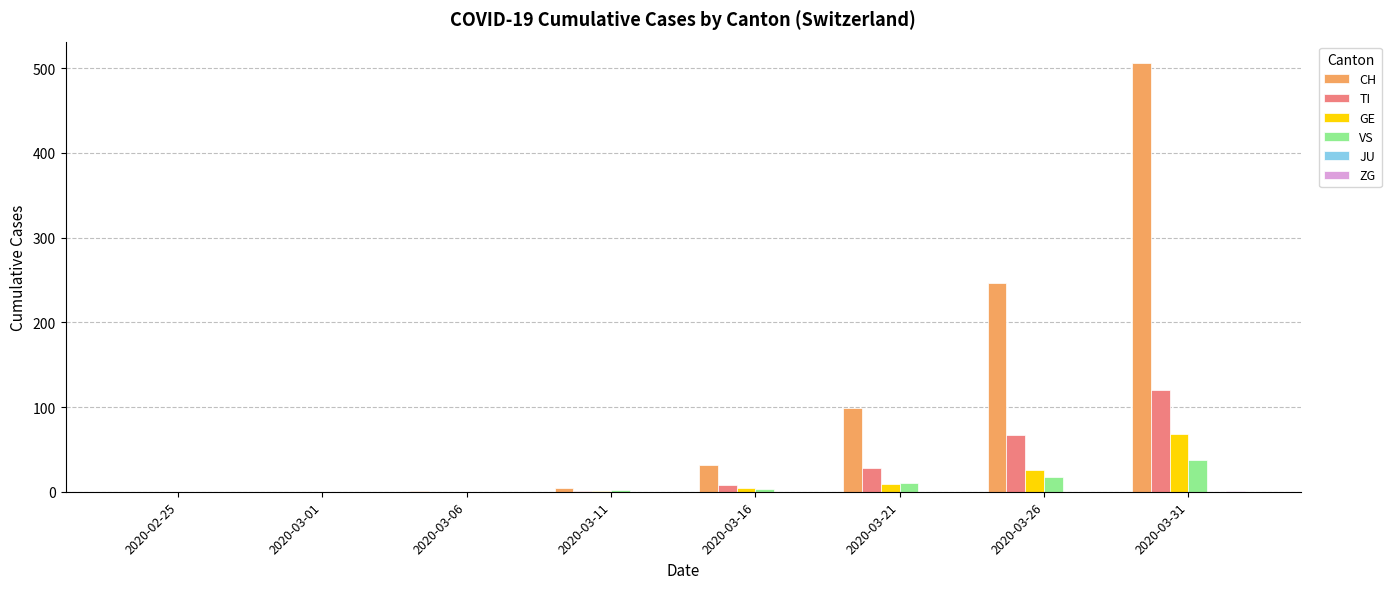

Is the value of GE at 2020-03-31 greater than the value of TI at 2020-03-21?

Yes